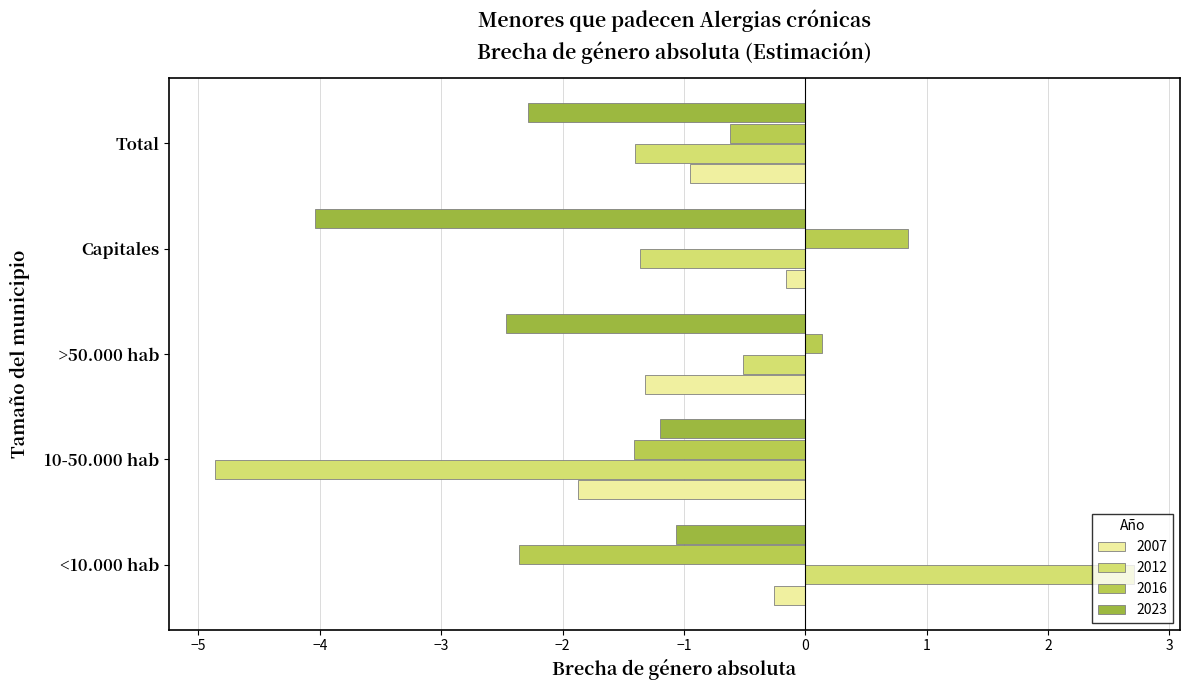

Is the value of 2016 at Capitales greater than the value of 2023 at >50.000 hab?

Yes